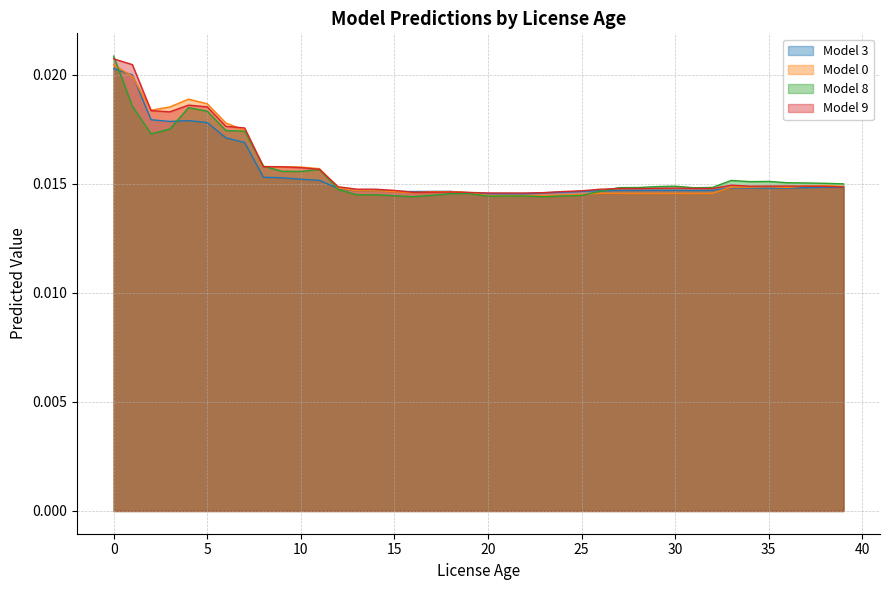

The Model 3 series shows 0.0 at 34. True or false?

False